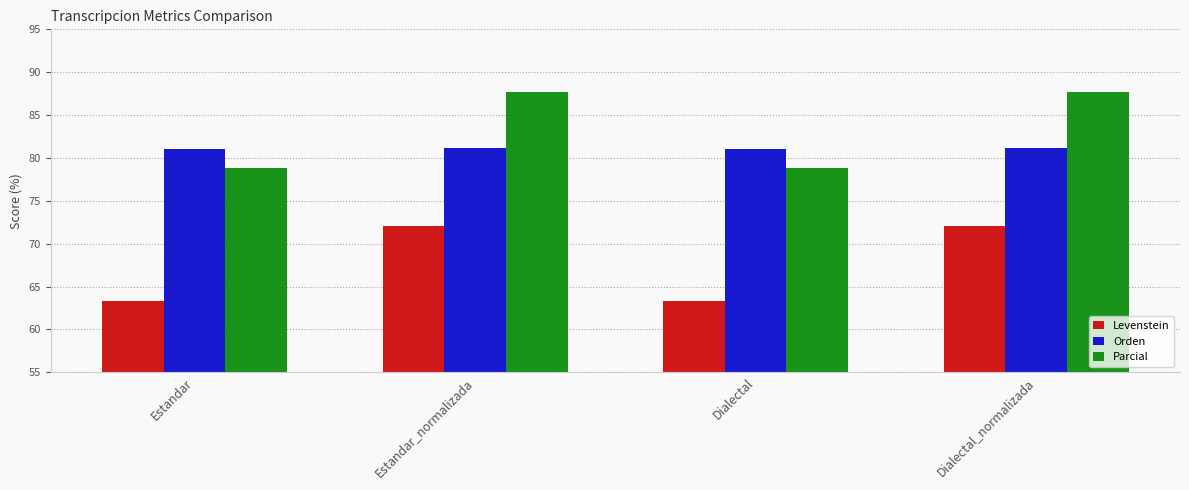

How many data points does each series have?

4